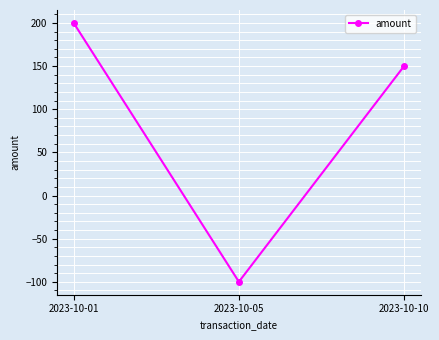

Reading left to right, list all the values displayed in this chart.

2023-10-01=200	2023-10-05=-100	2023-10-10=150